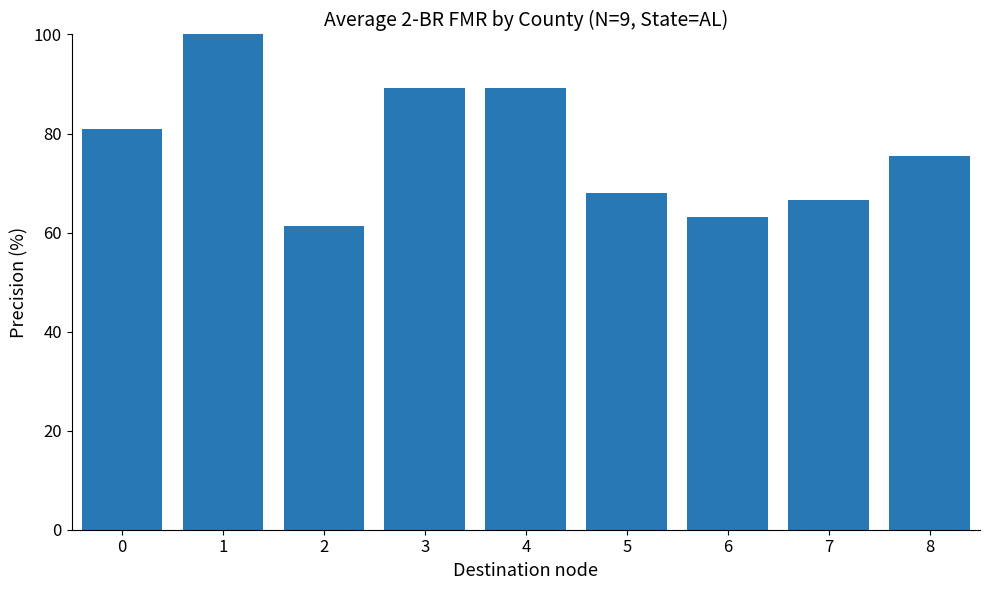

What is the change in value from 0 to 4?

+8.1